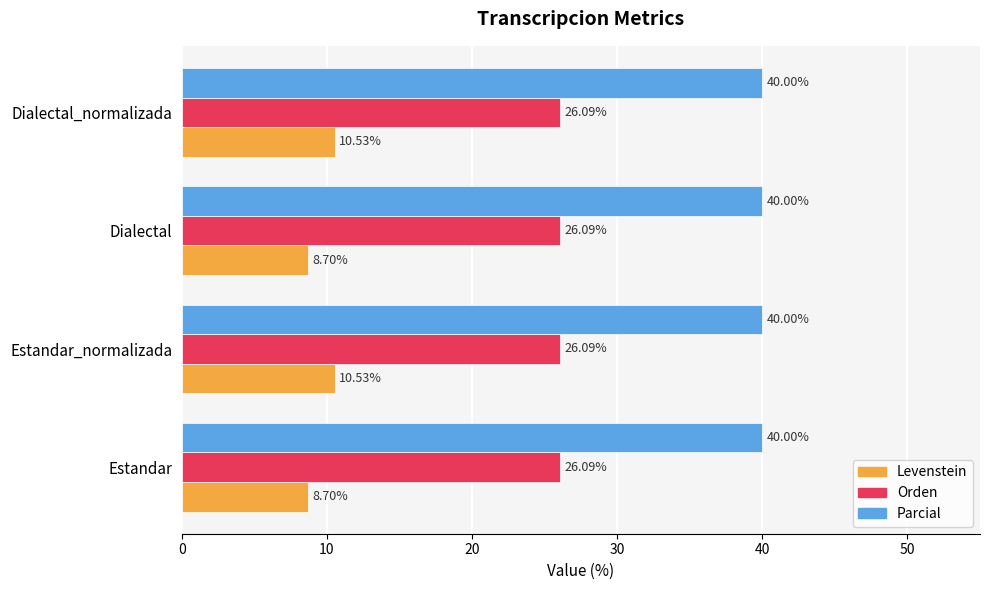

Which series has the largest total across all categories?

Parcial